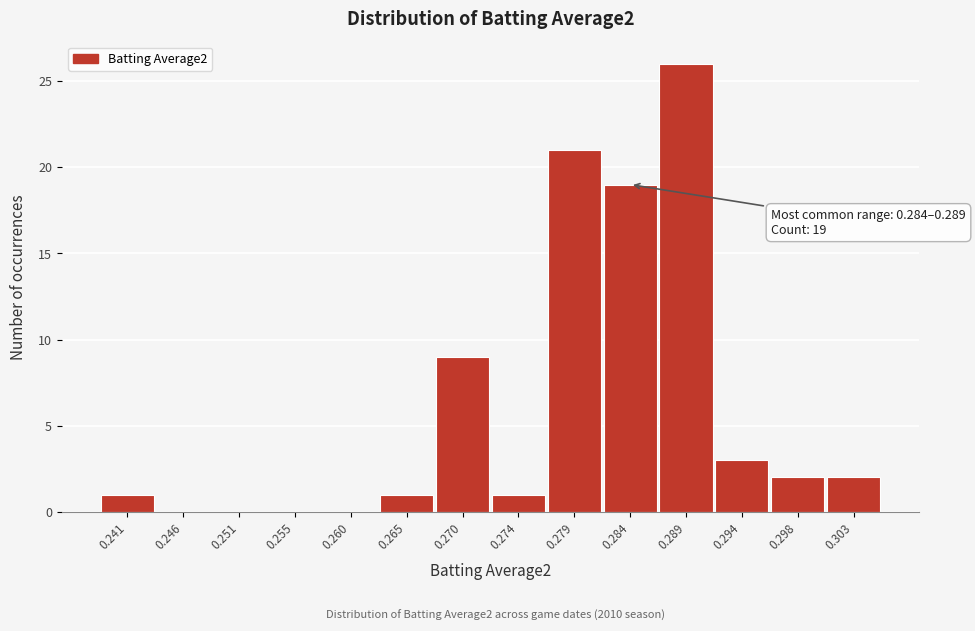

Reading left to right, transcribe all the data shown in this chart.

0.241=1	0.246=0	0.251=0	0.255=0	0.260=0	0.265=1	0.270=9	0.274=1	0.279=21	0.284=19	0.289=26	0.294=3	0.298=2	0.303=2